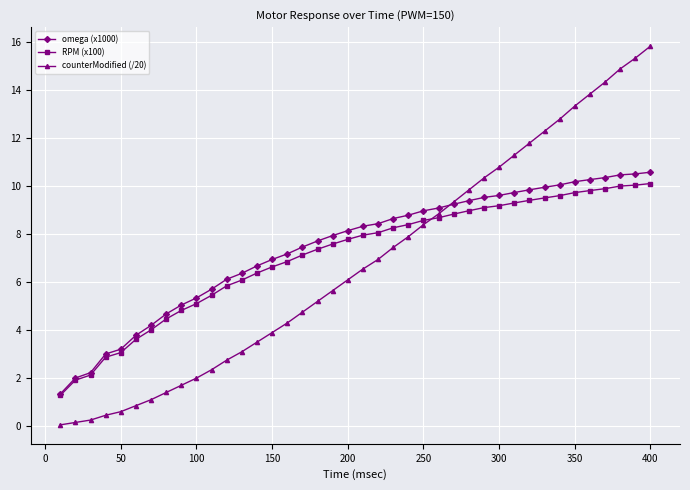

What is the lowest value of the omega (x1000) series?

1.3